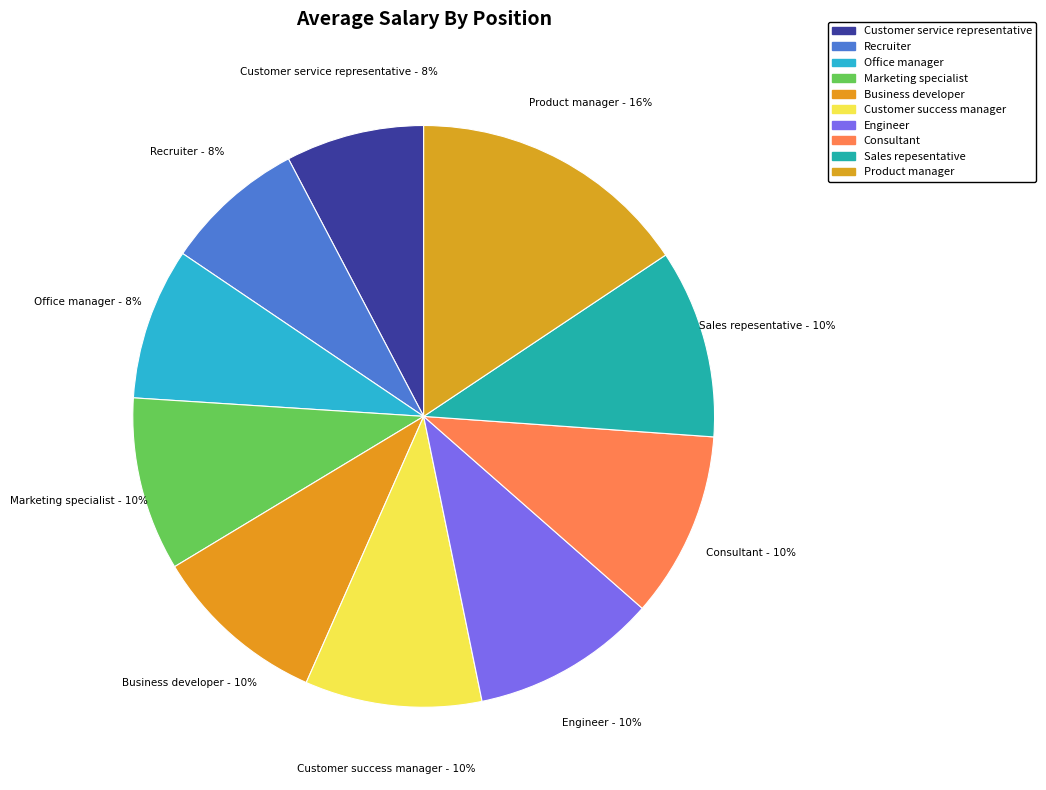

The Engineer slice represents 10% of the pie. True or false?

True